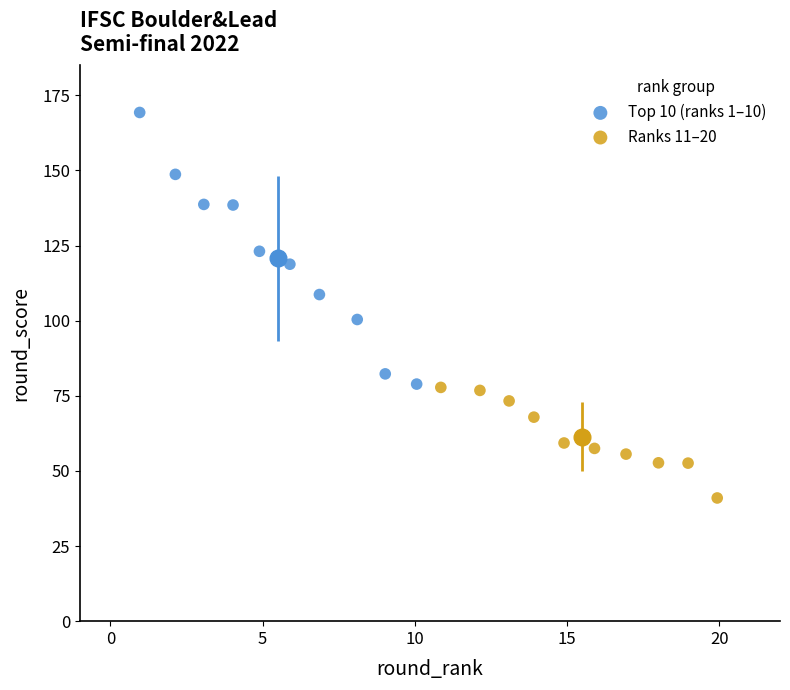

Which series has the largest Y range (max minus min)?

Top 10 (ranks 1–10)